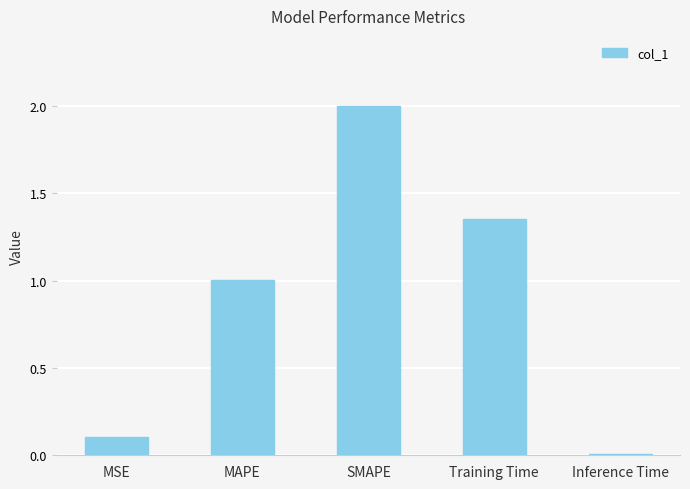

What is the sum of all values?

4.5